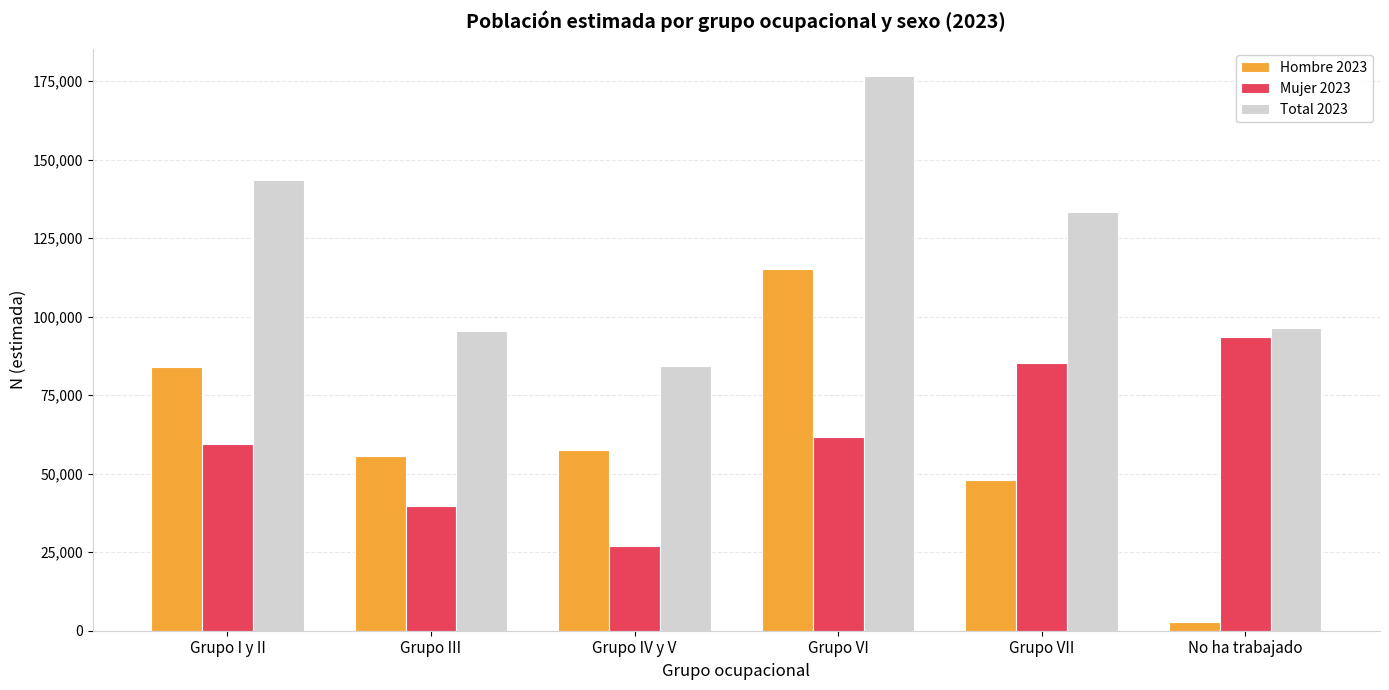

List the series in order of their peak value, highest first.

Total 2023, Hombre 2023, Mujer 2023